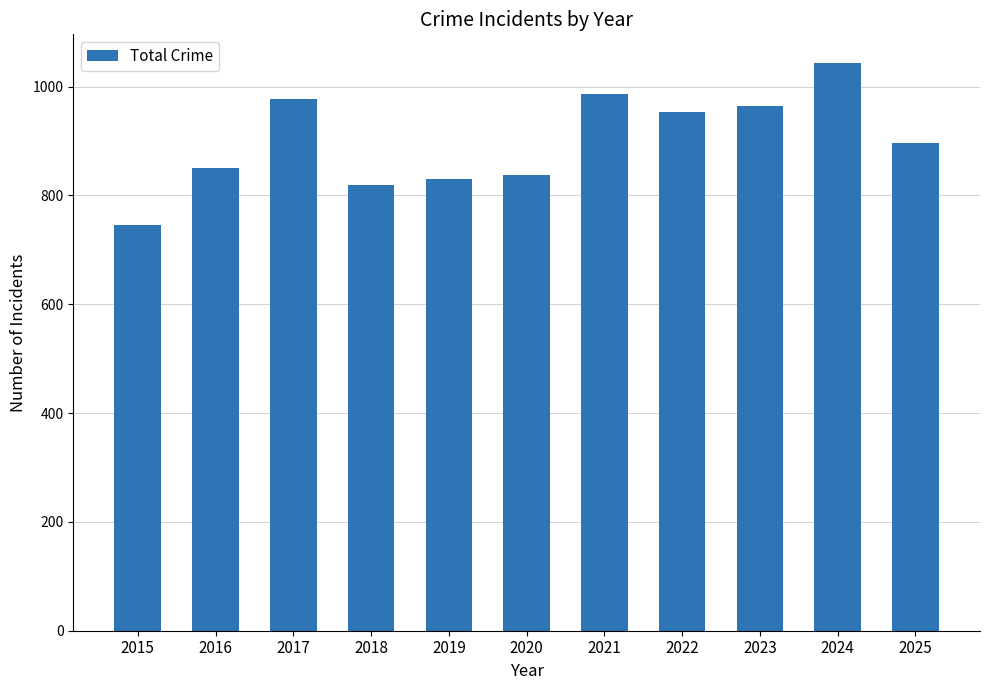

What is the minimum value shown in the chart?

745